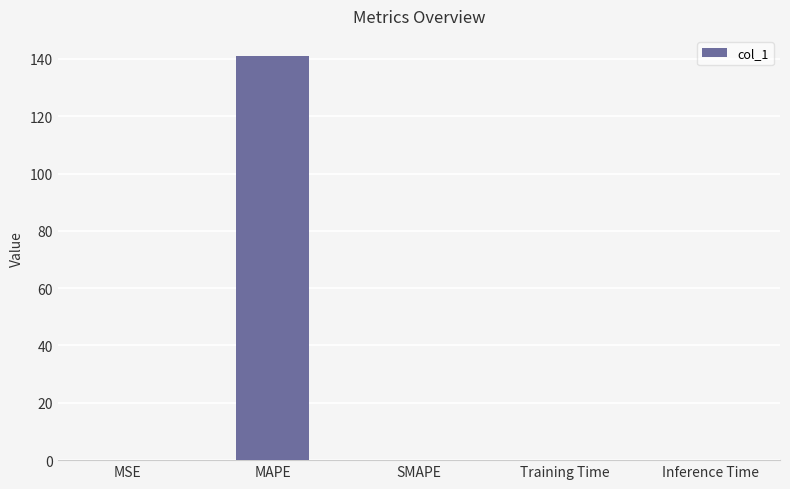

What is the average value?

28.2